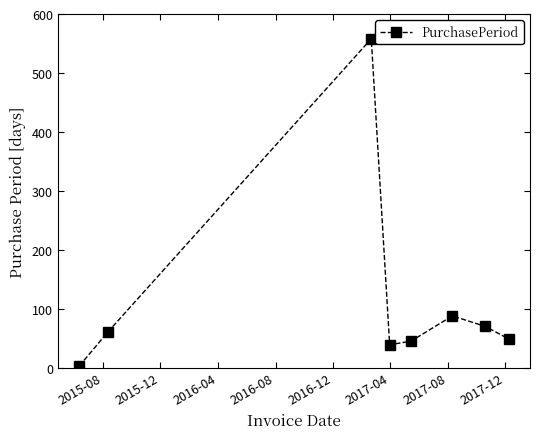

What is the maximum value shown in the chart?

558